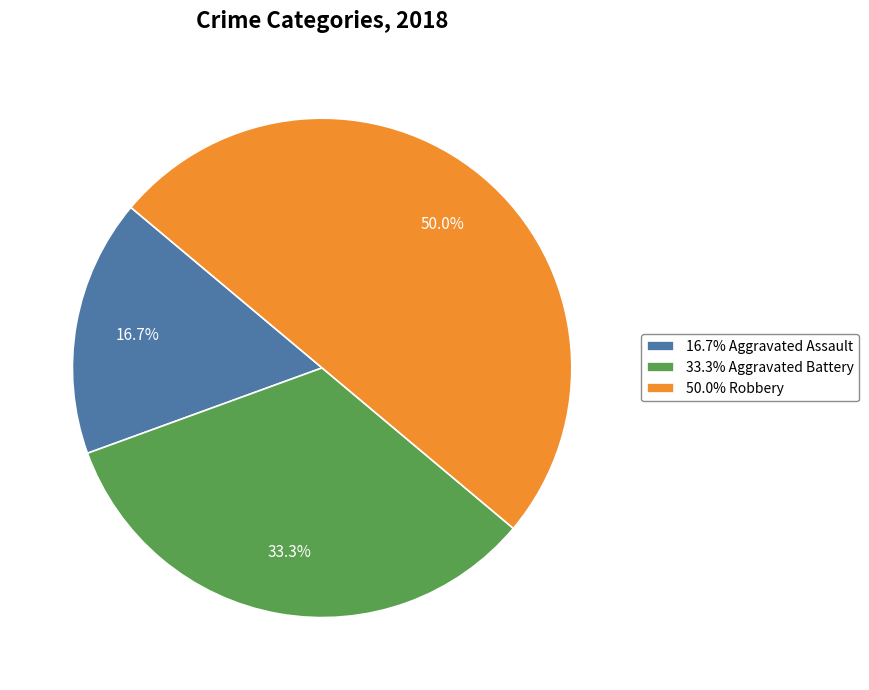

Count the number of slices in the pie.

3